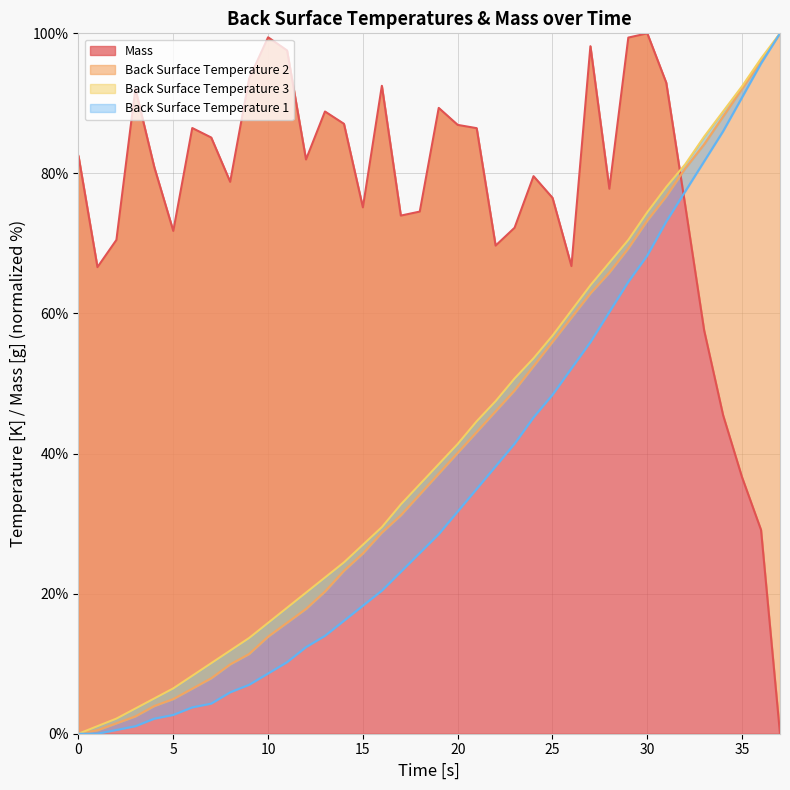

What is the value of the Mass point at the 11th from the left?

99.4